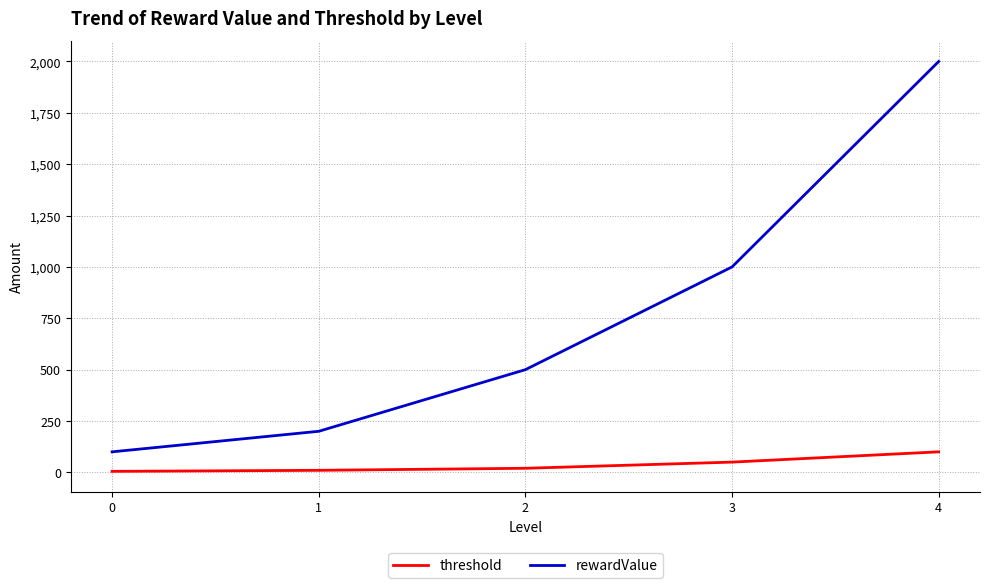

True or false: rewardValue and threshold intersect in this chart.

False